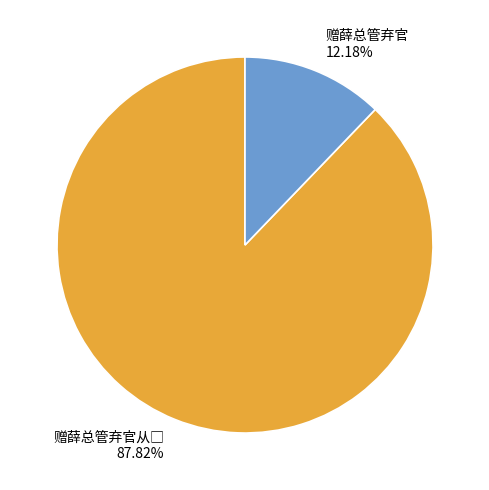

Is 赠薛总管弃官 the majority of the pie?

No